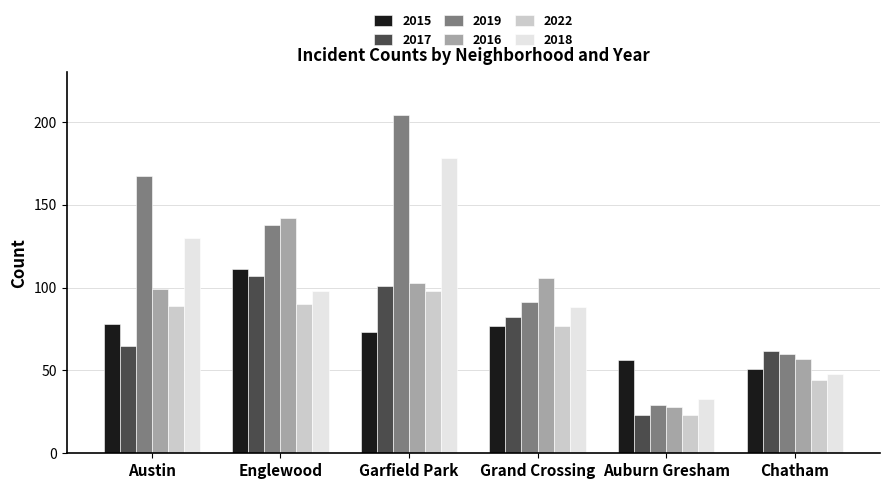

Which series changed the most between Garfield Park and Grand Crossing?

2019